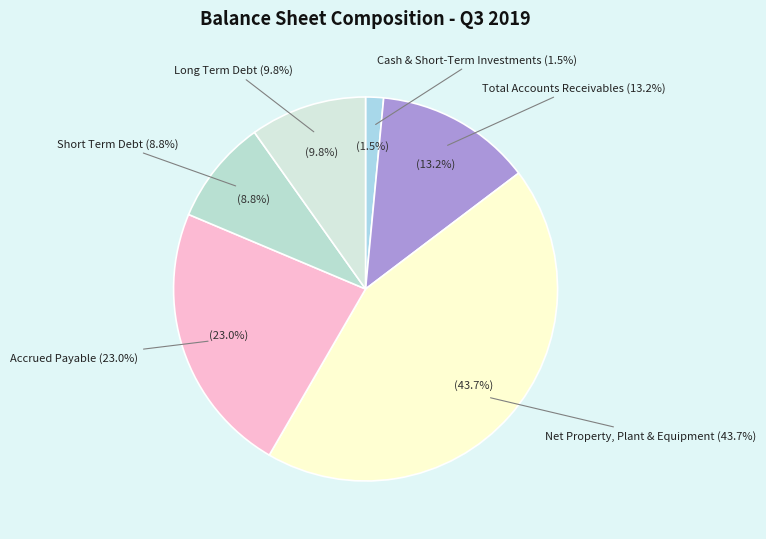

To the nearest percent, what is the difference between the largest and smallest slice percentages?

42%